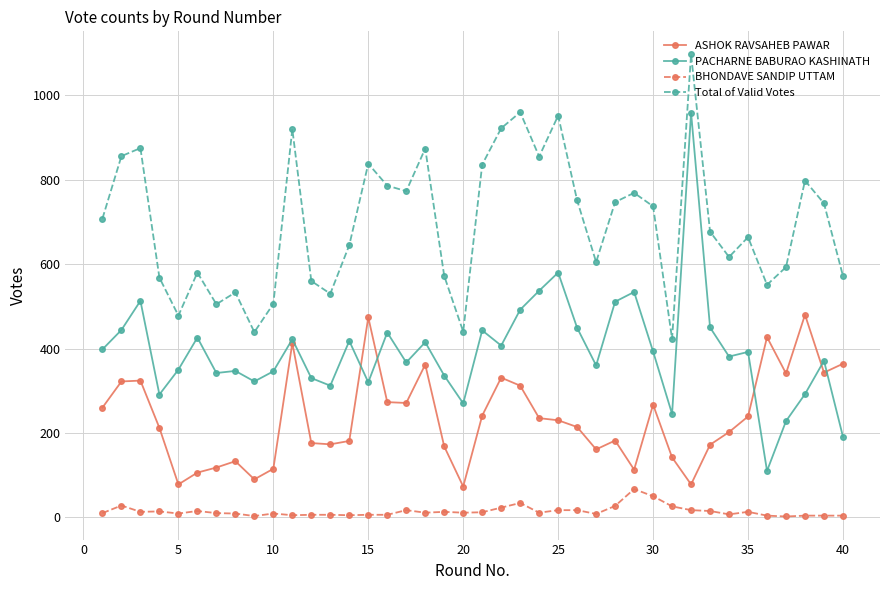

What is the maximum value for ASHOK RAVSAHEB PAWAR?

480